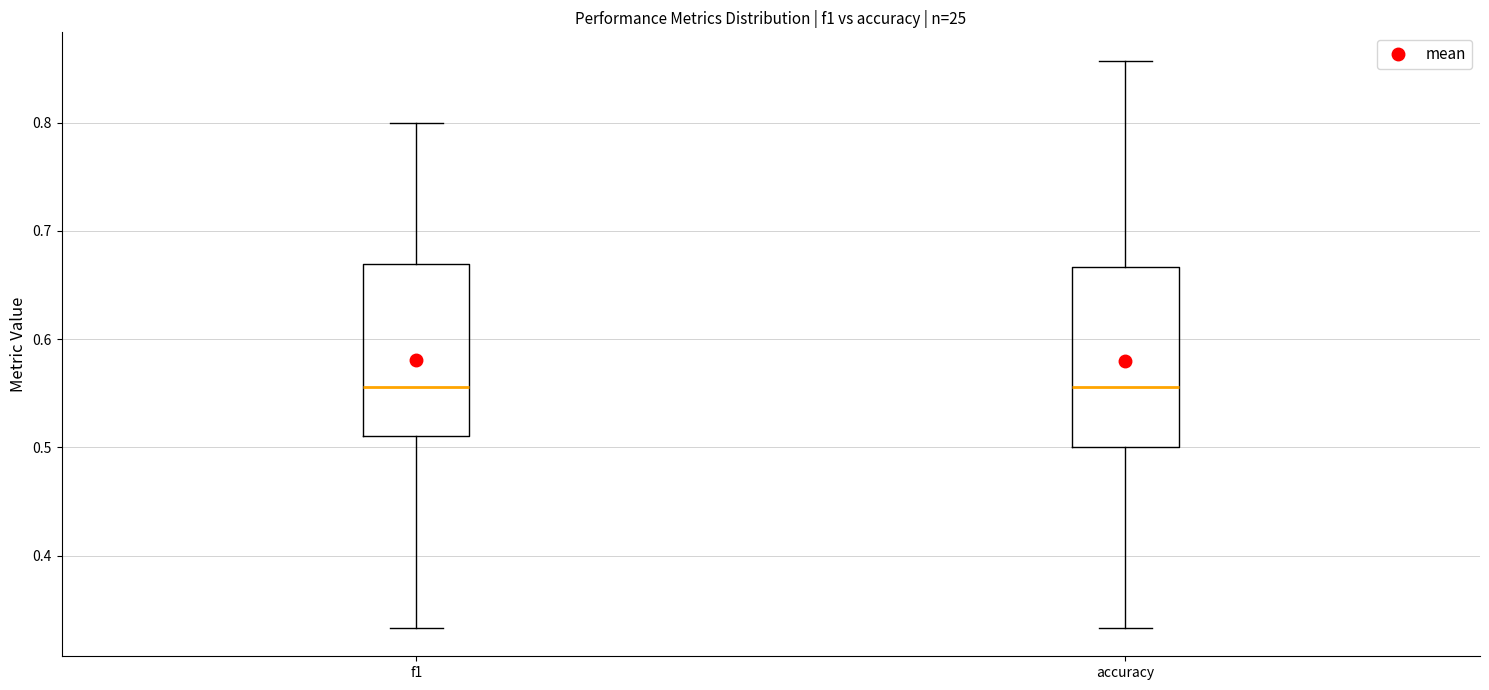

Where does the upper whisker of the box for accuracy end on the y-axis? The values are not printed on the chart, so give them approximately, as read against the axis.

0.86